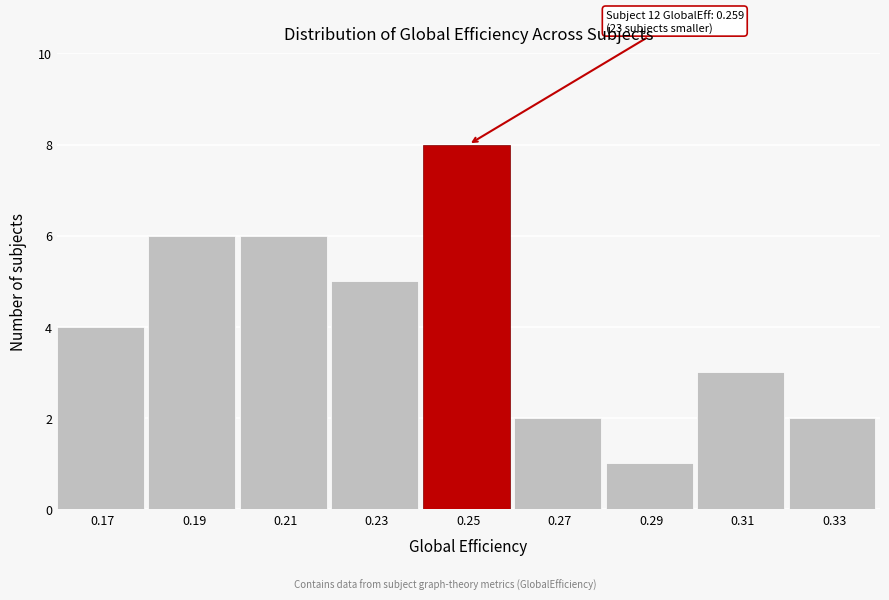

Reading left to right, transcribe all the data shown in this chart.

0.17=4	0.19=6	0.21=6	0.23=5	0.25=8	0.27=2	0.29=1	0.31=3	0.33=2